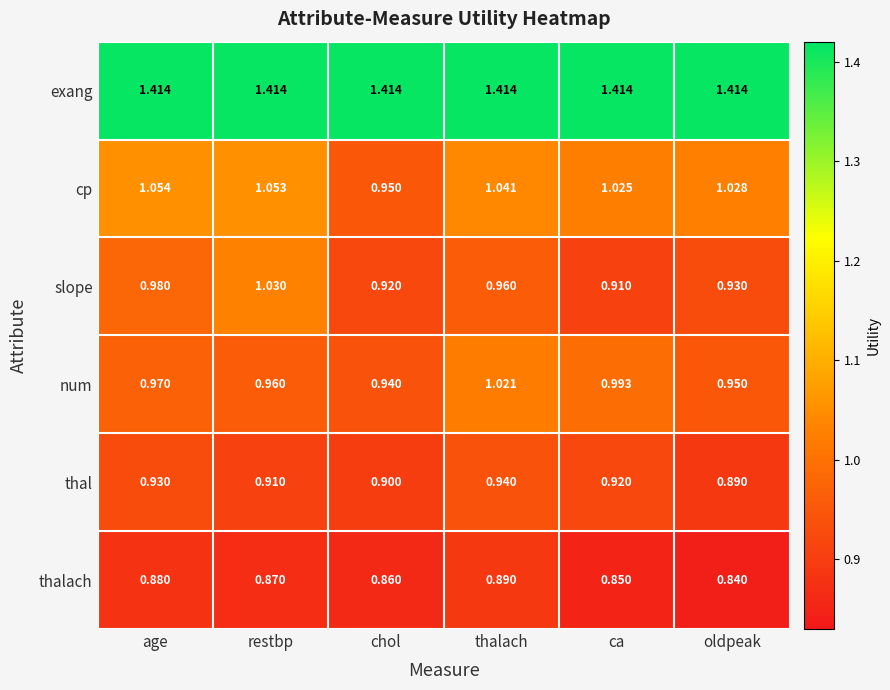

Where is thal nearest to the value 0?

oldpeak